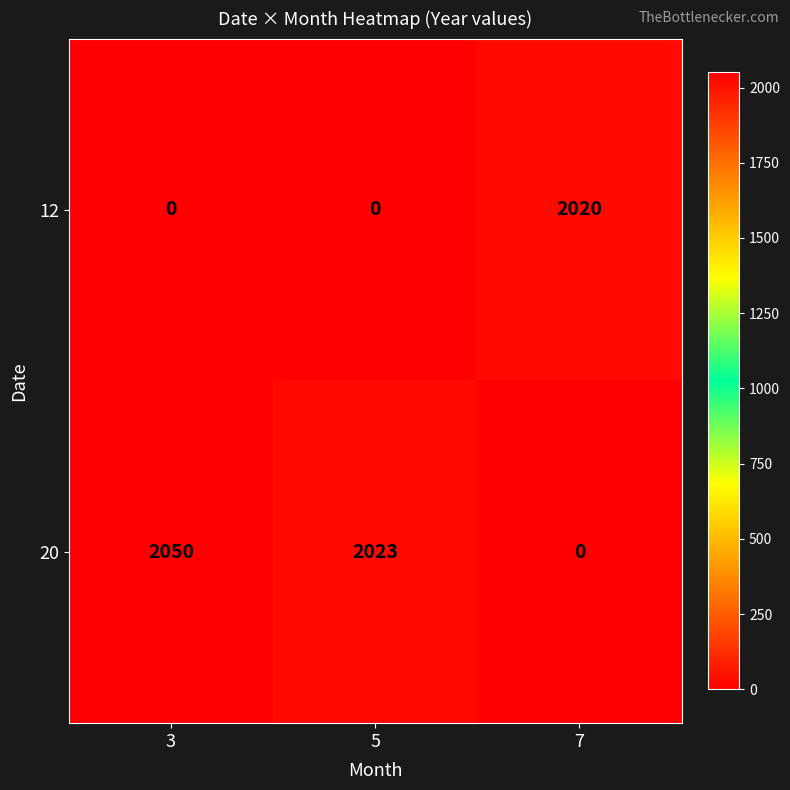

List the labels in order of 20 value, smallest first.

7, 5, 3